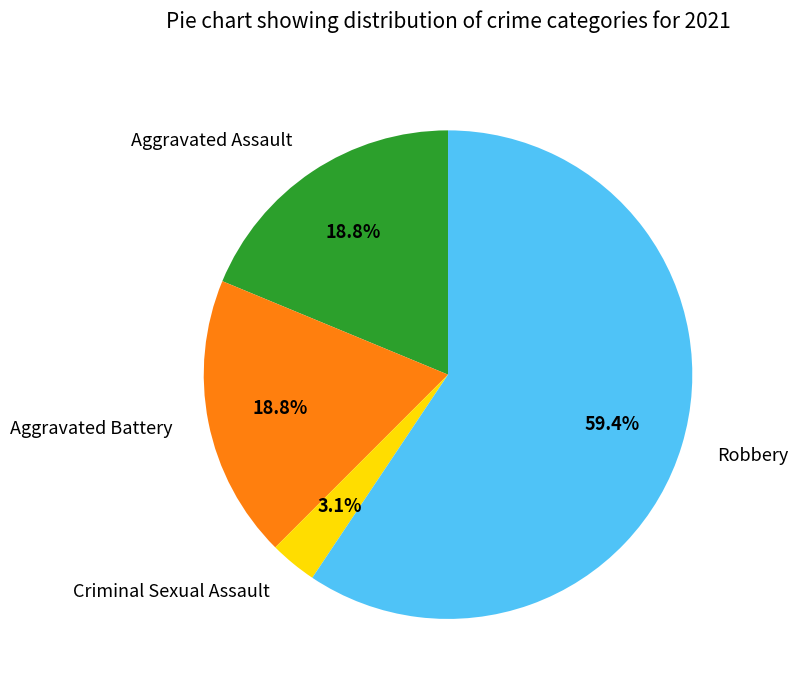

Count the number of slices in the pie.

4